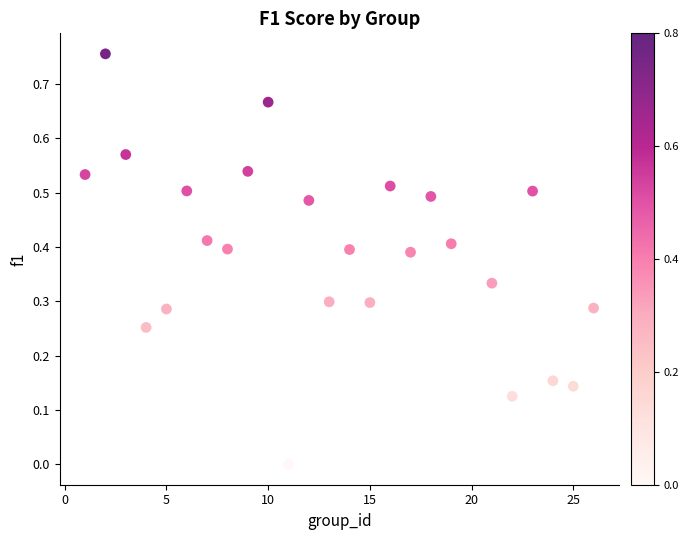

What is the range of X values (max minus min)?

25.0